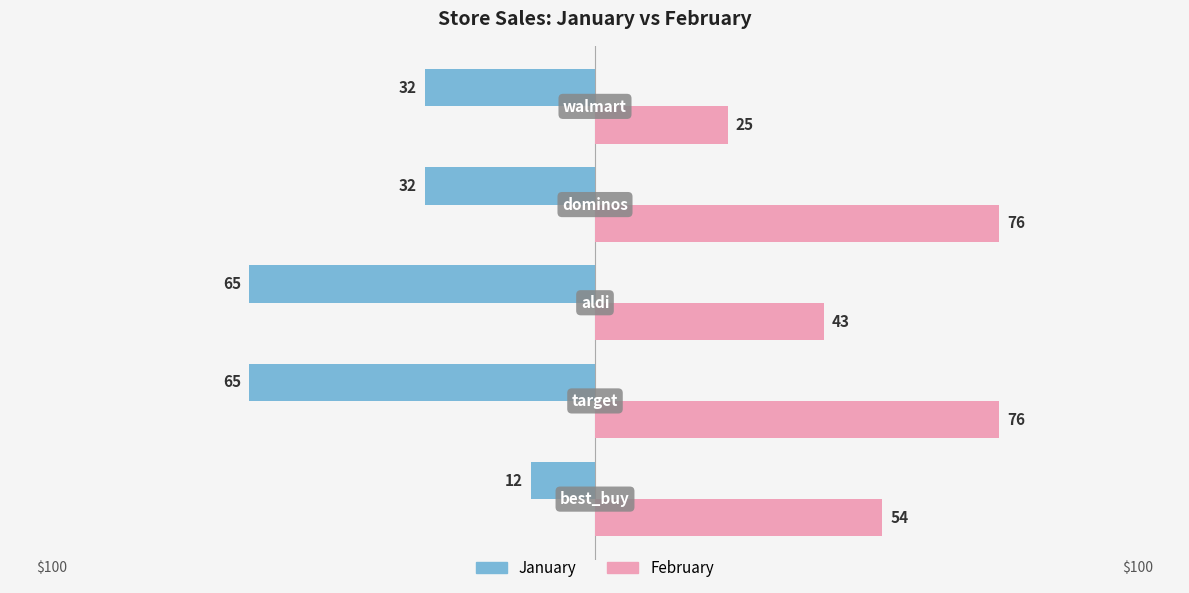

What are all the series names shown in the legend?

January, February